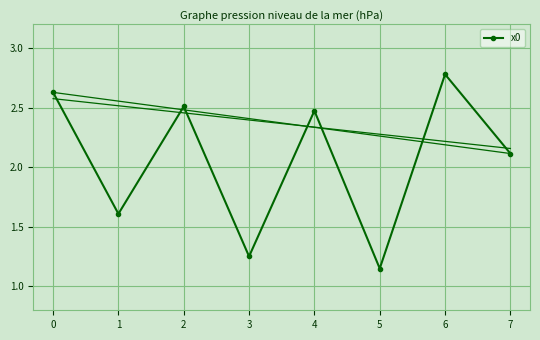

How many points are higher than both their immediate neighbors (excluding endpoints)?

3